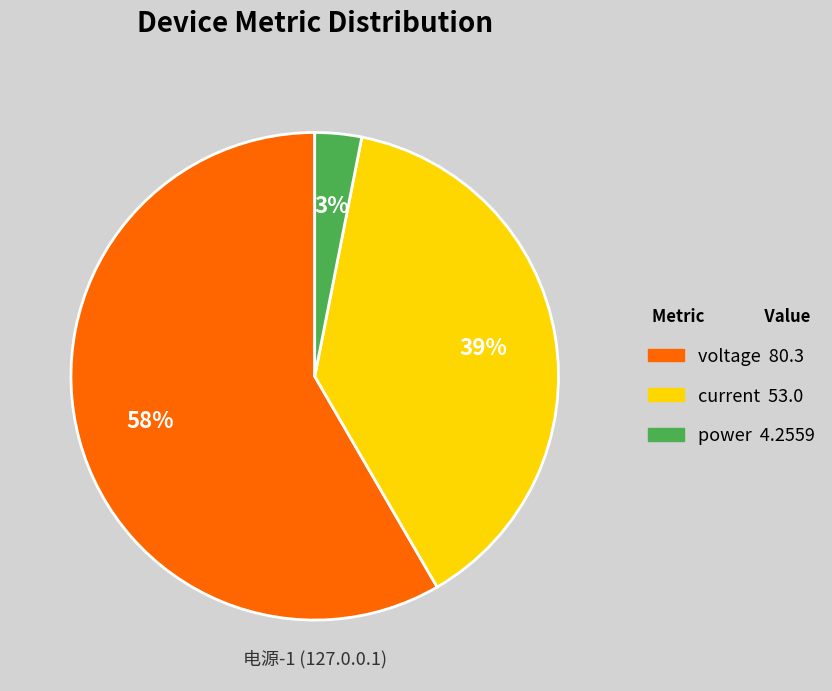

Is there any slice that represents more than half of the pie?

Yes